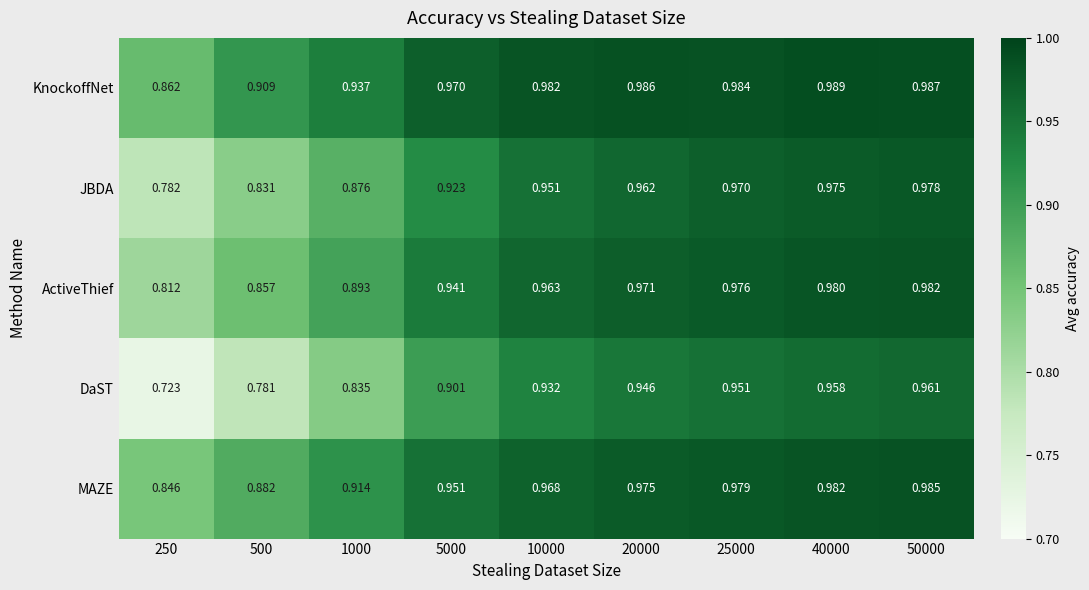

Which series changed the most between 25000 and 40000?

DaST